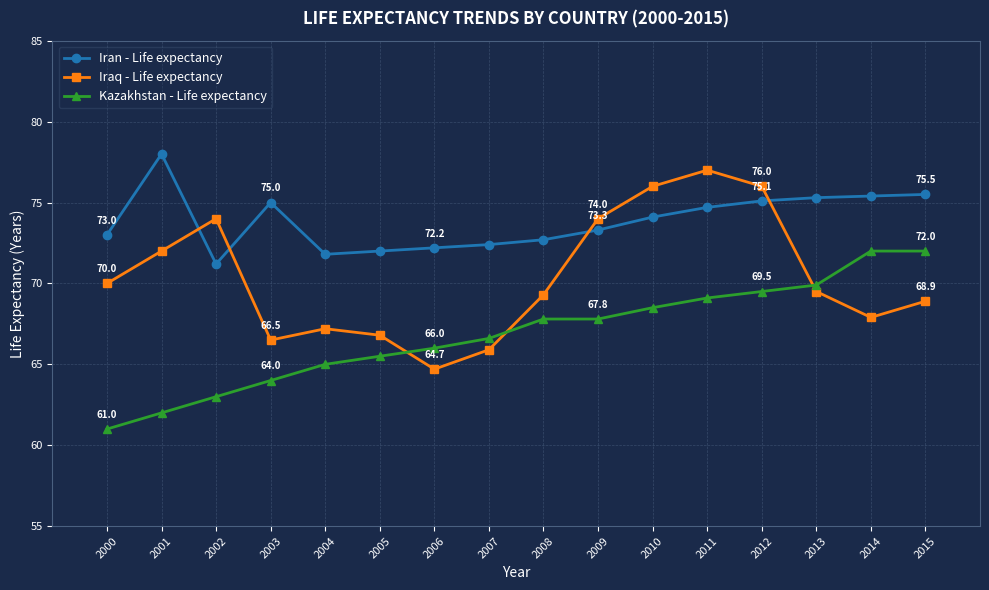

Which label corresponds to the smallest value in the chart?

2000